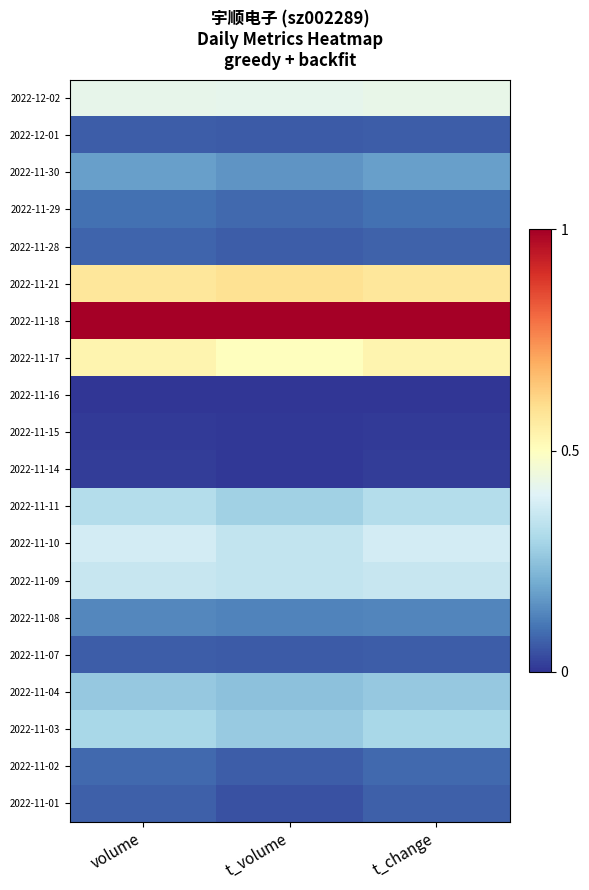

Count the number of data series in this chart.

20